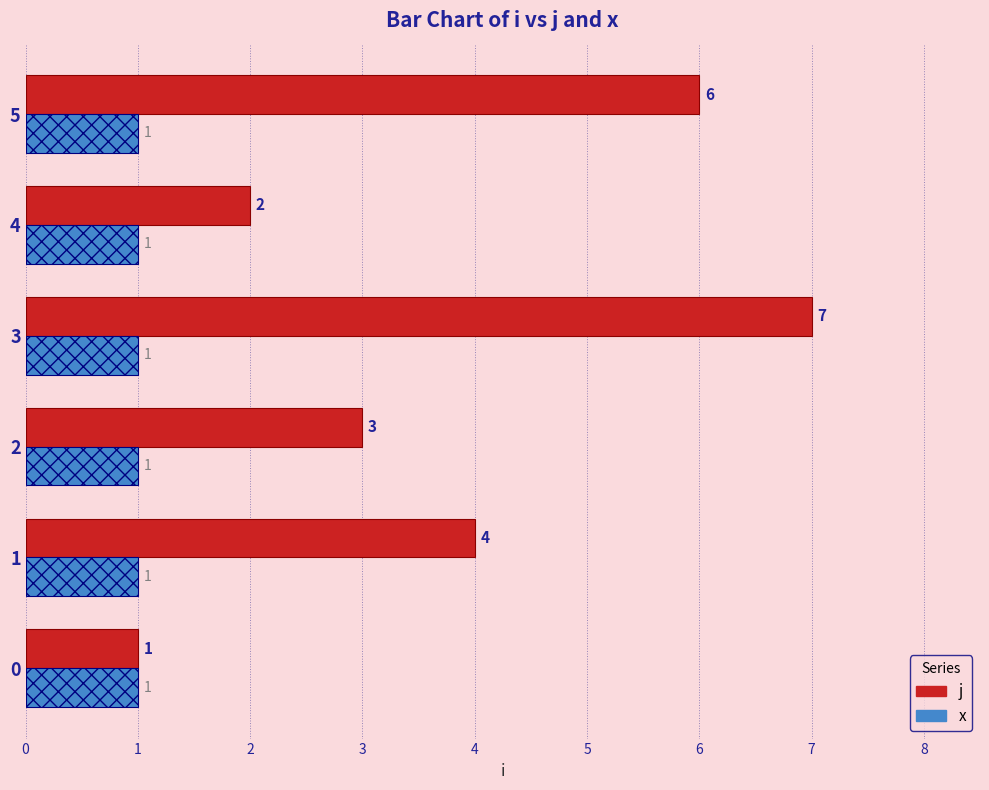

What is the total value across all series at 1?

5